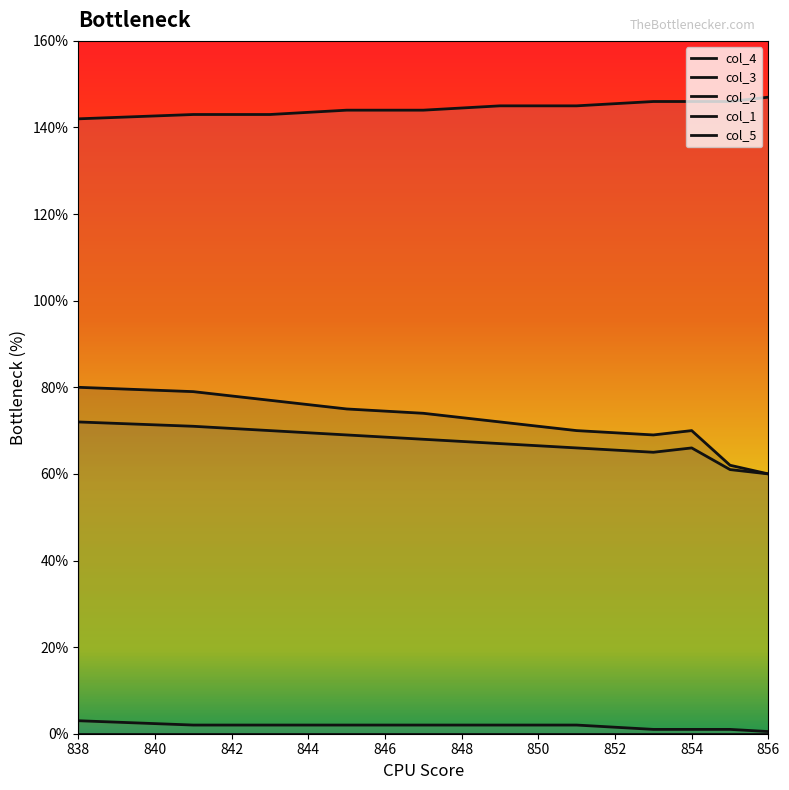

Reading left to right, extract all data points from this chart.

col_1: 838.0=80.0	841.0=79.0	843.0=77.0	845.0=75.0	847.0=74.0	849.0=72.0	851.0=70.0	853.0=69.0	854.0=70.0	855.0=62.0	856.0=60.0
col_2: 838.0=72.0	841.0=71.0	843.0=70.0	845.0=69.0	847.0=68.0	849.0=67.0	851.0=66.0	853.0=65.0	854.0=66.0	855.0=61.0	856.0=60.0
col_5: 838.0=142.0	841.0=143.0	843.0=143.0	845.0=144.0	847.0=144.0	849.0=145.0	851.0=145.0	853.0=146.0	854.0=146.0	855.0=146.0	856.0=147.0
col_3: 838.0=3.0	841.0=2.0	843.0=2.0	845.0=2.0	847.0=2.0	849.0=2.0	851.0=2.0	853.0=1.0	854.0=1.0	855.0=1.0	856.0=0.5